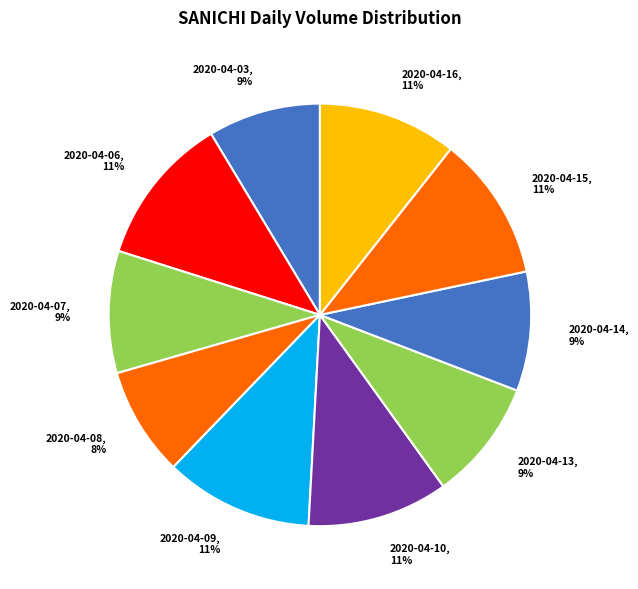

Between 2020-04-09 and 2020-04-08, which is larger?

2020-04-09